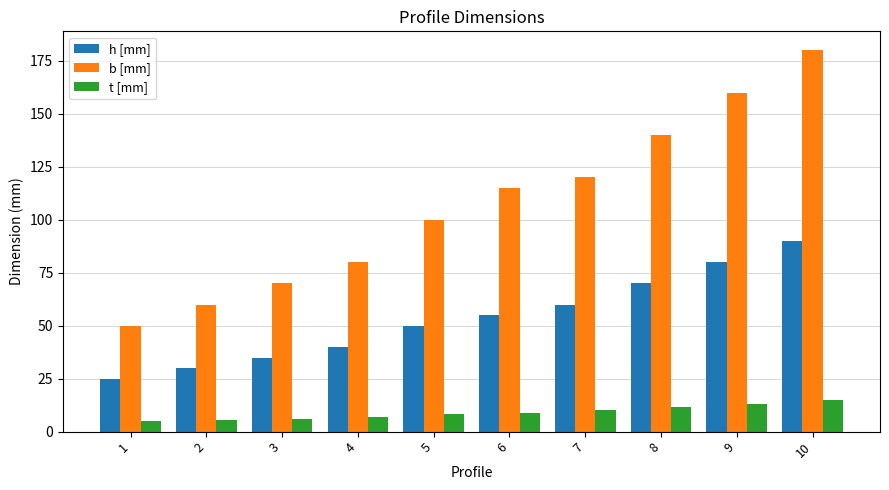

Read the b [mm] value at 5.

100.0